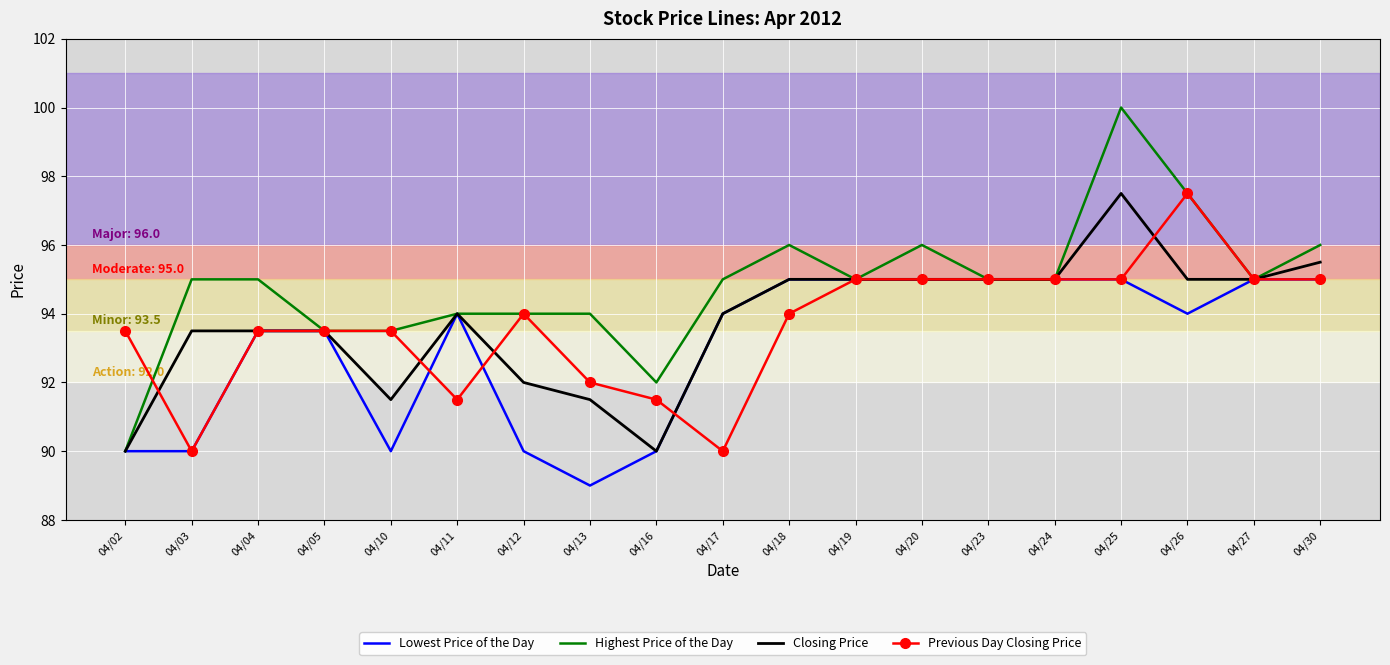

What is the maximum value for Lowest Price of the Day?

95.0